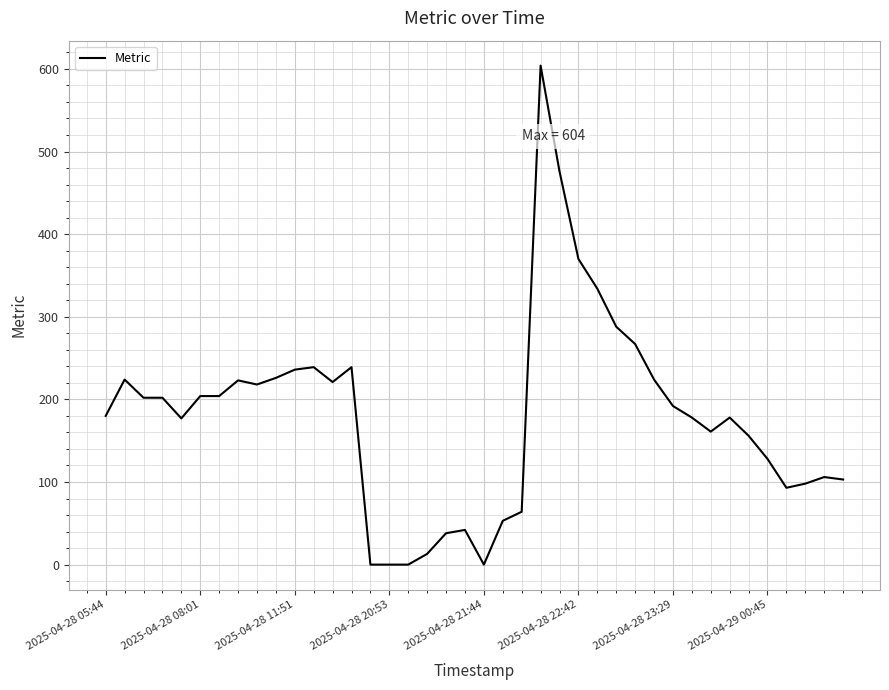

How many values are below 192?

20